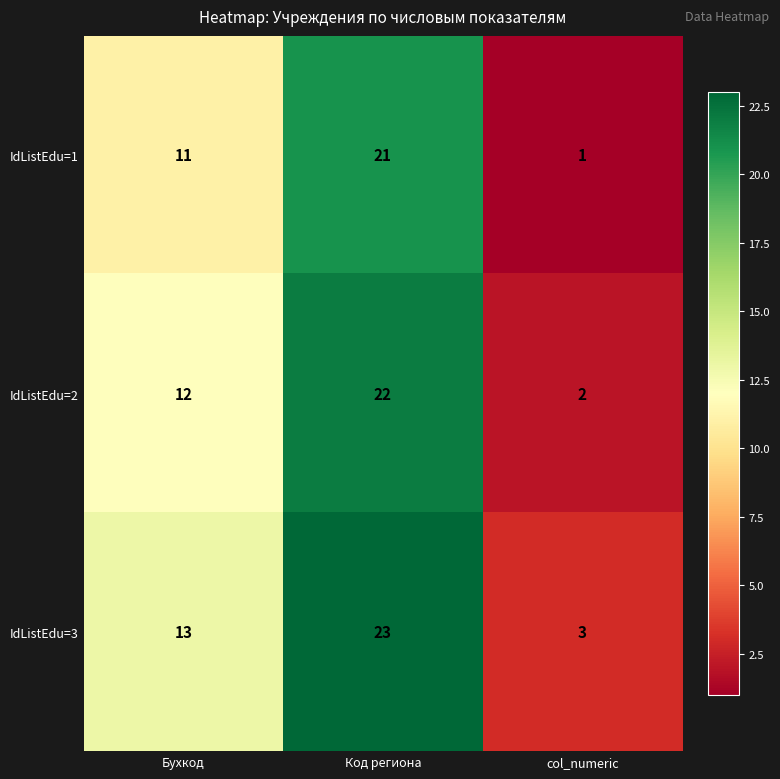

Where is IdListEdu=3 nearest to the value 13?

Бухкод